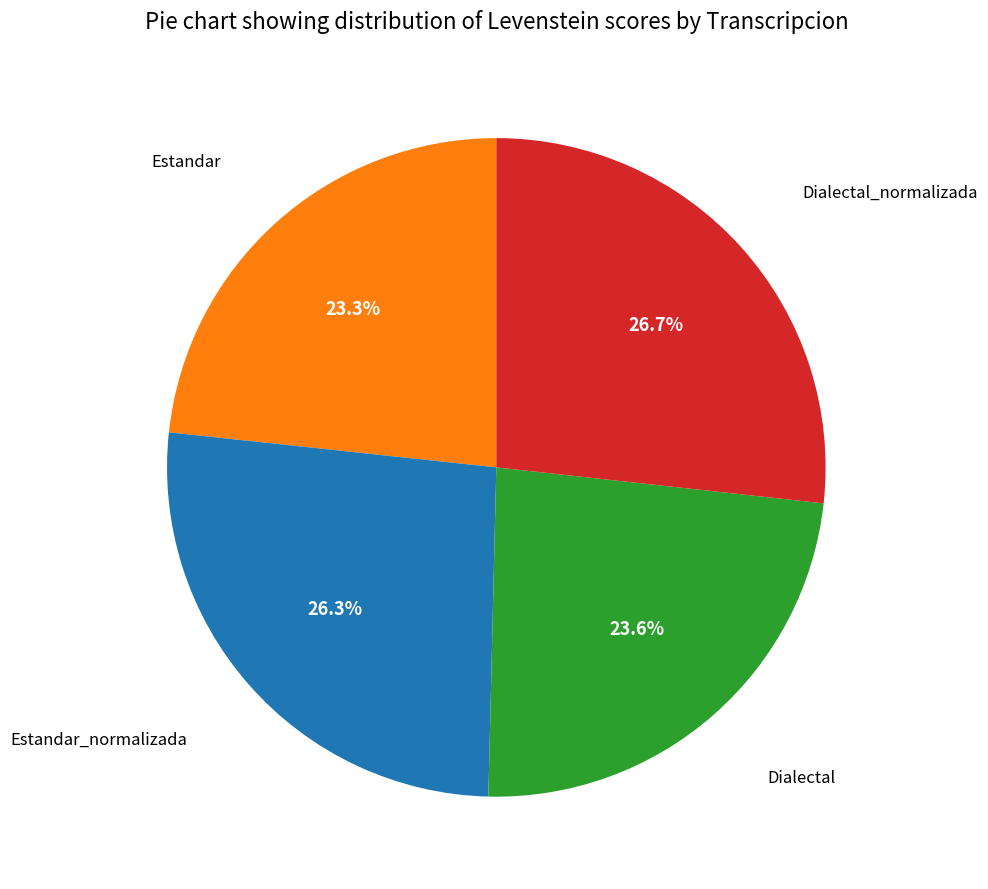

Is there a majority slice in this chart?

No